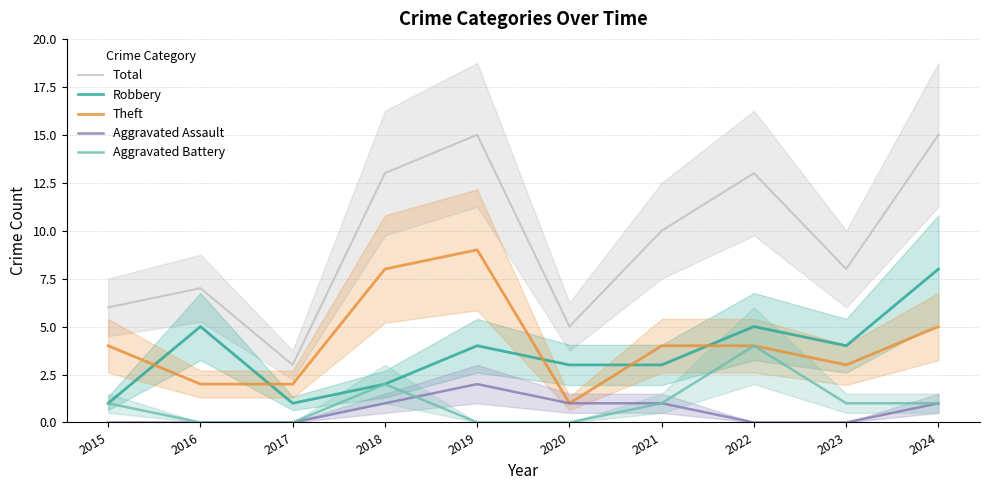

What is the value of the Robbery point at the 9th from the left?

4